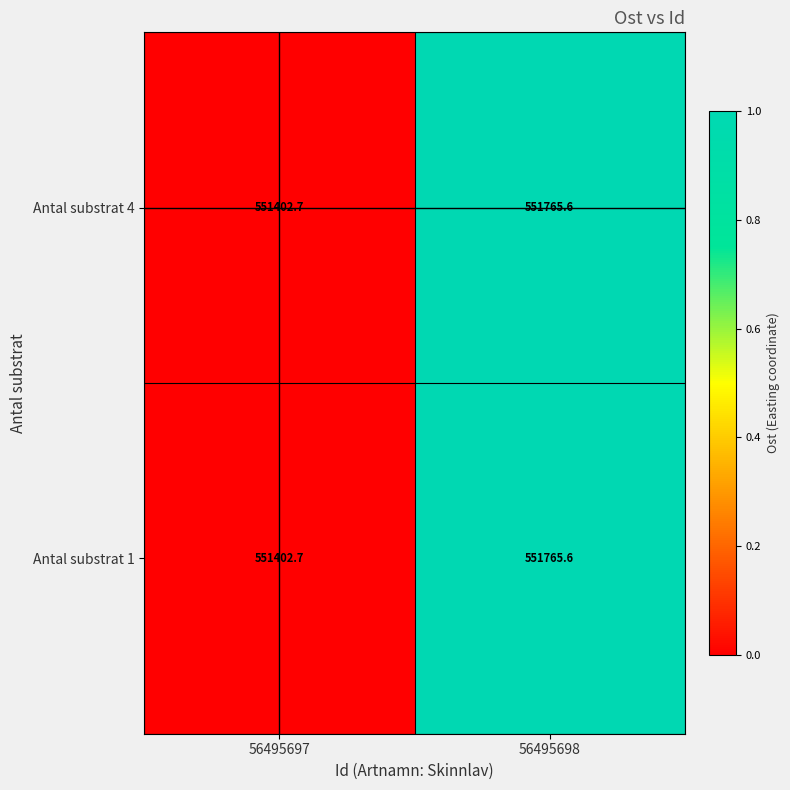

Reading left to right, list all the values displayed in this chart.

Antal substrat 4: 551402.7	551765.6
Antal substrat 1: 551402.7	551765.6